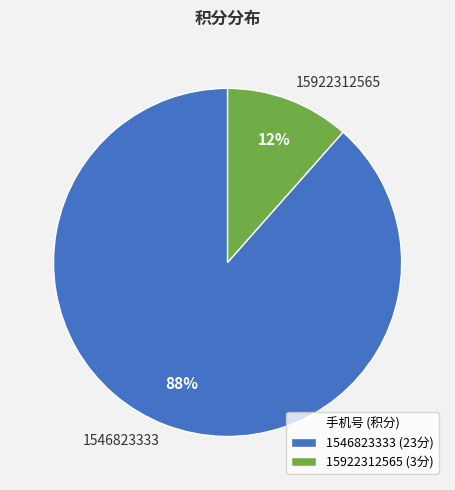

What is the smallest slice in the pie chart?

15922312565